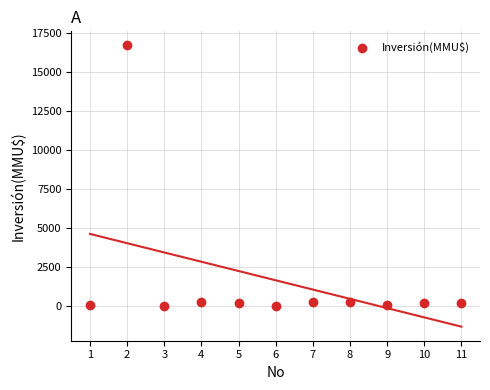

What is the average Y value?

1680